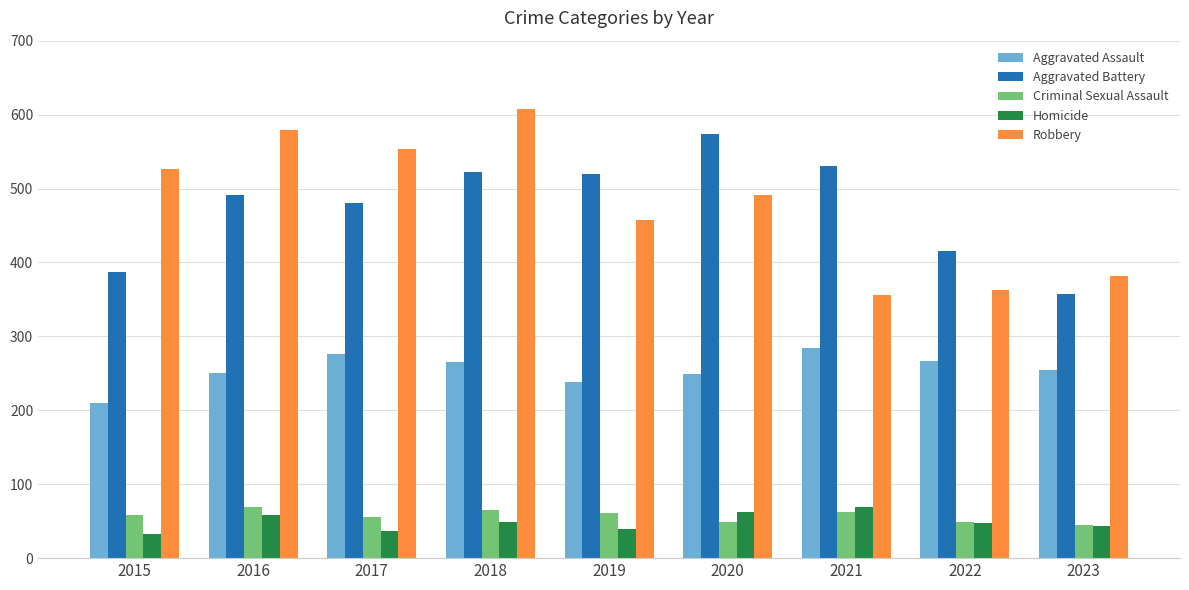

What is the greatest value displayed?

608